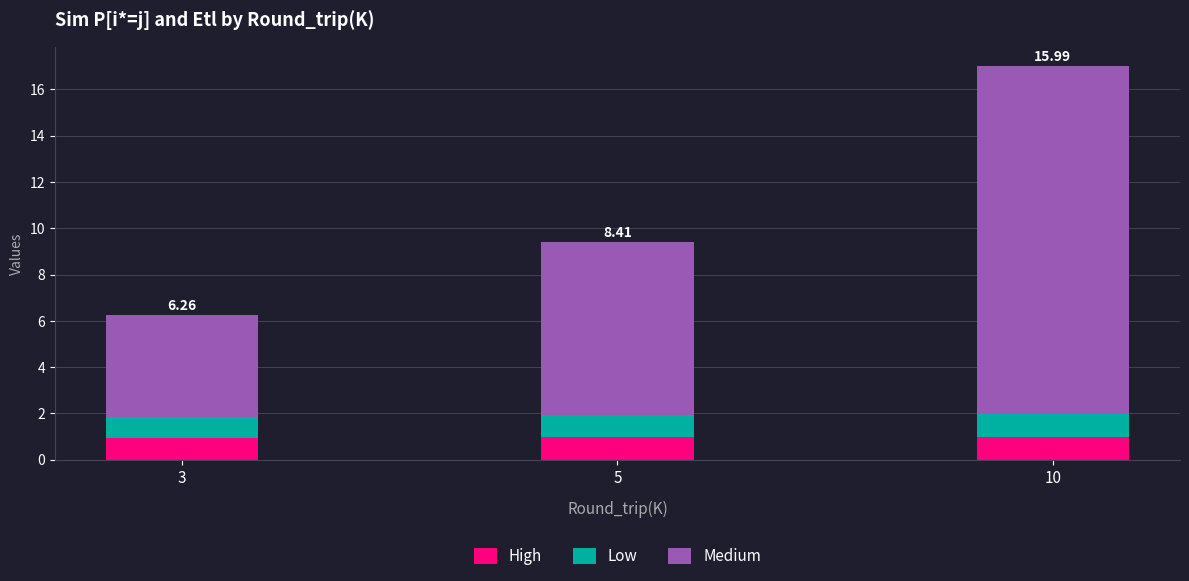

At which category is the sum across all series the highest?

10